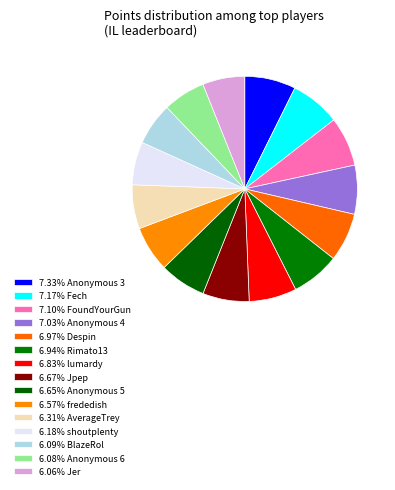

What is the largest slice in the pie chart?

Anonymous 3